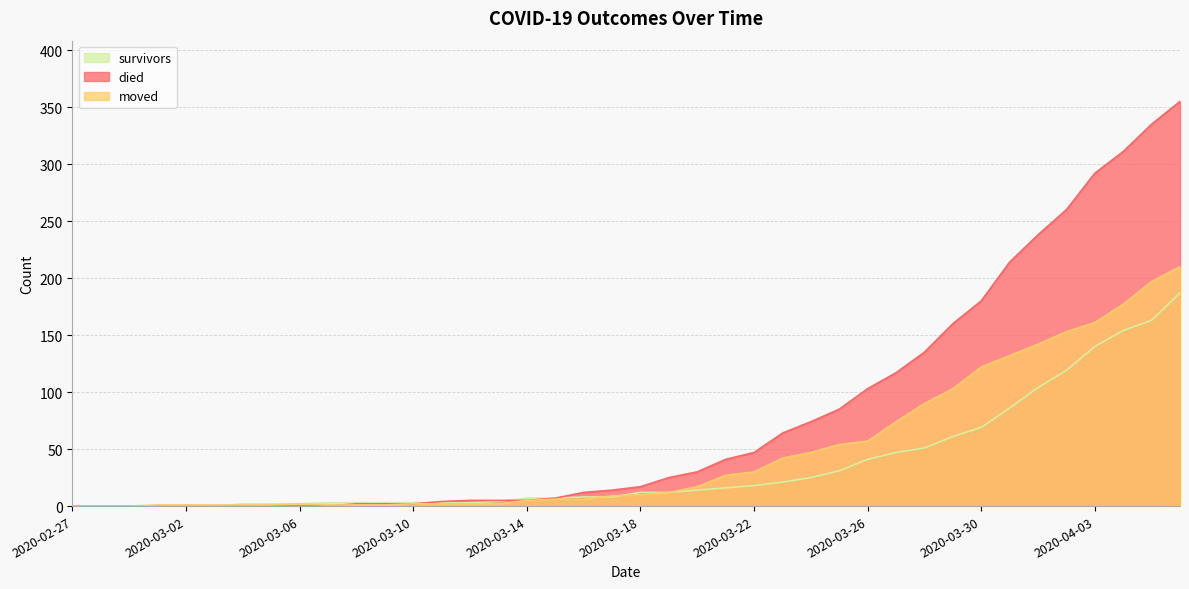

What is the sum of all moved values?

1901